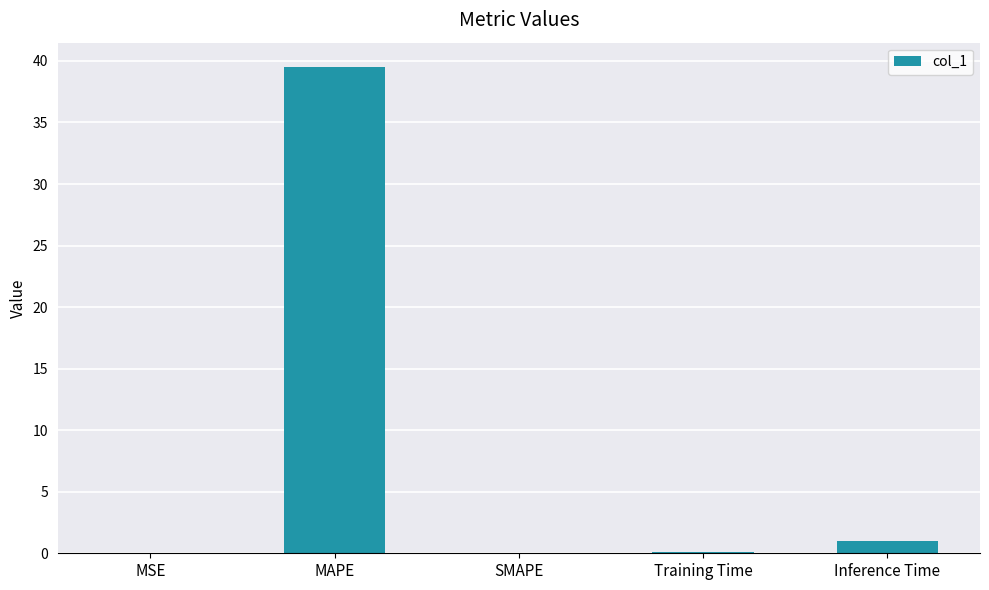

What is the change in value from MAPE to Inference Time?

-38.5